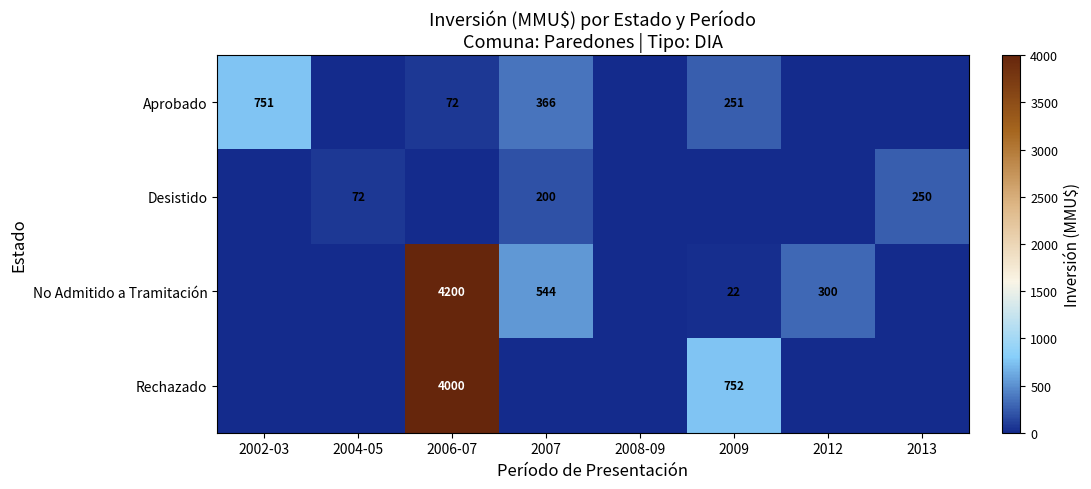

At how many categories does at least one series exceed 3578?

1